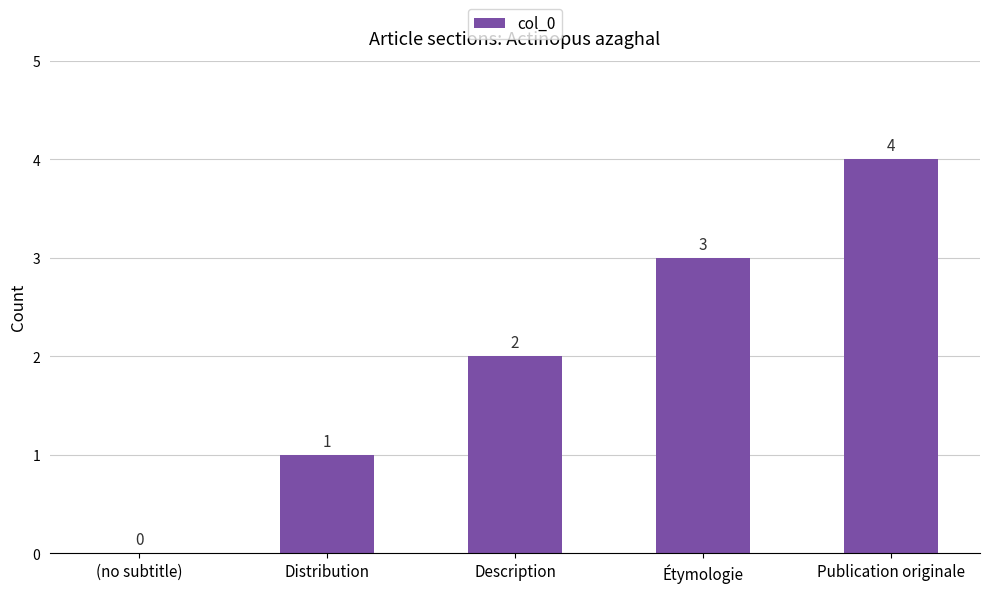

At which label is the value closest to 2?

Description